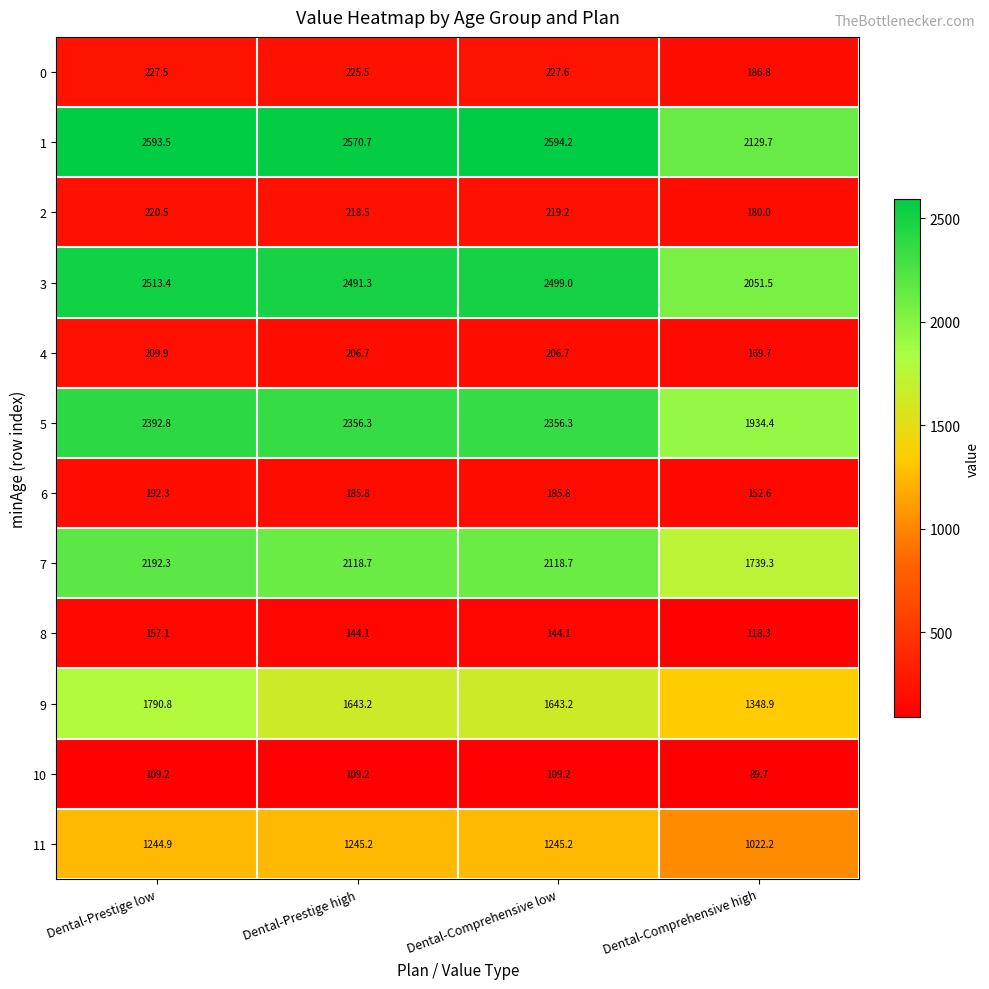

What value does the 4 series have at Dental-Prestige low?

209.9